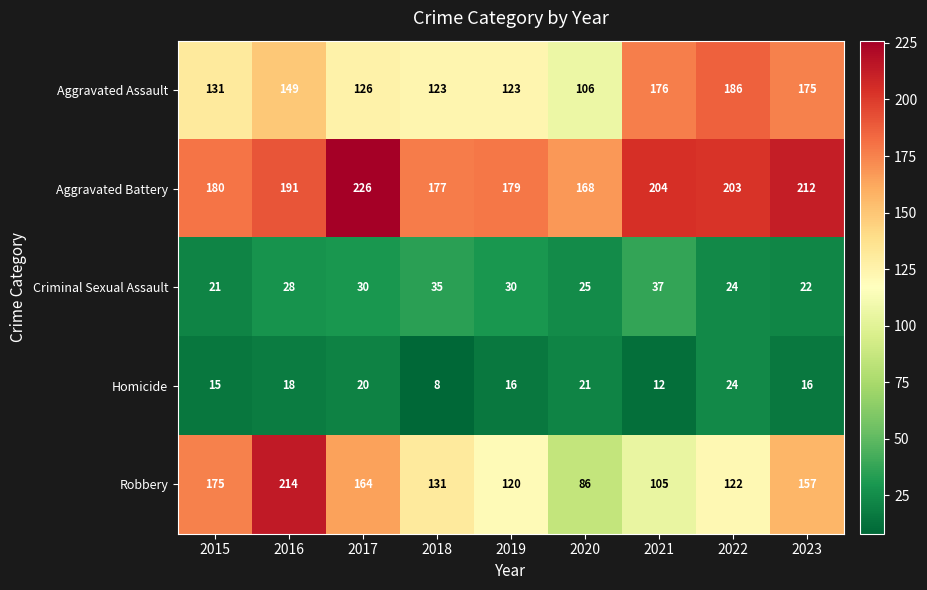

What is the difference between the highest and lowest values at 2020?

147